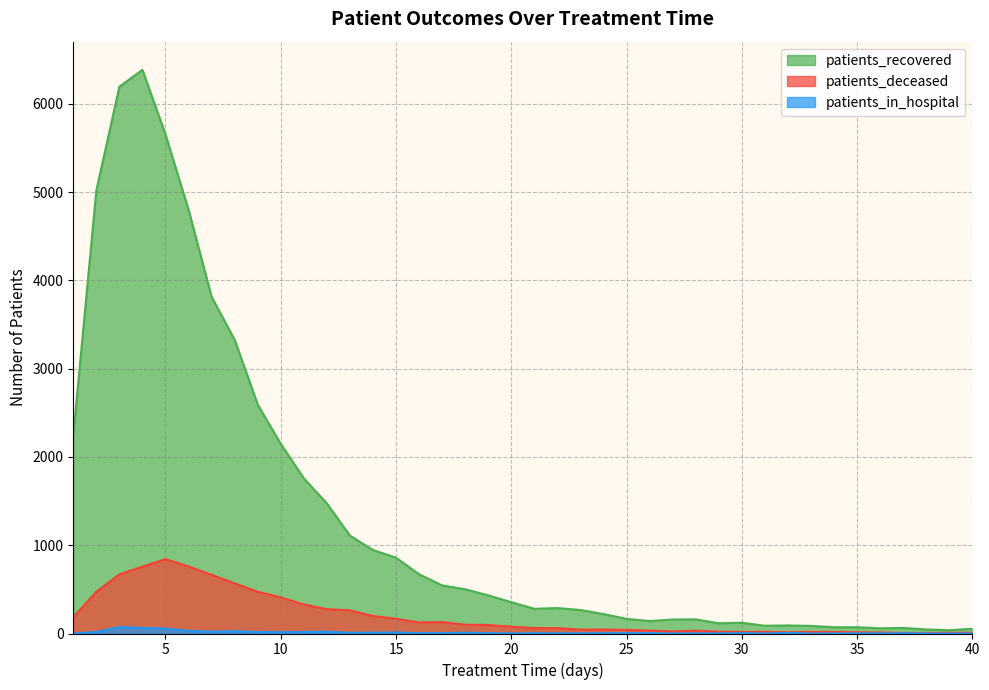

What is the average value of the patients_recovered series?

1335